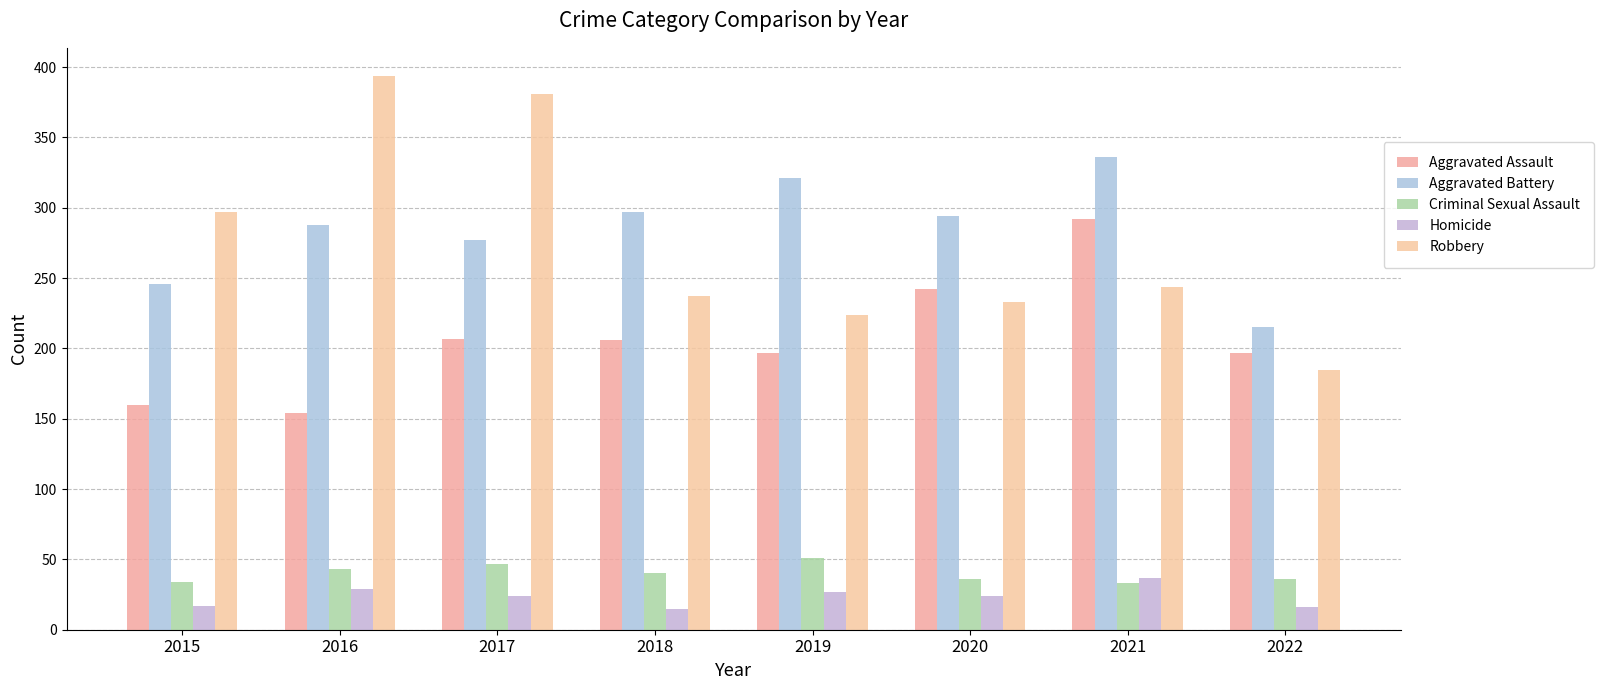

What are all the series names shown in the legend?

Aggravated Assault, Aggravated Battery, Criminal Sexual Assault, Homicide, Robbery